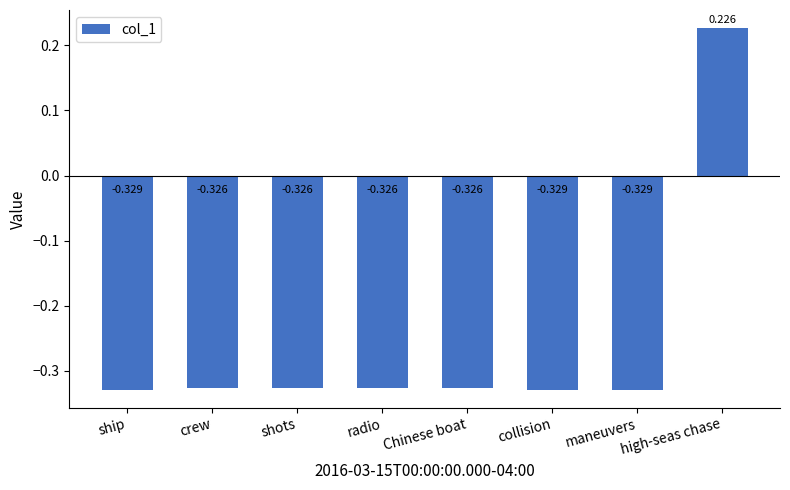

At which label is the value closest to 0?

high-seas chase